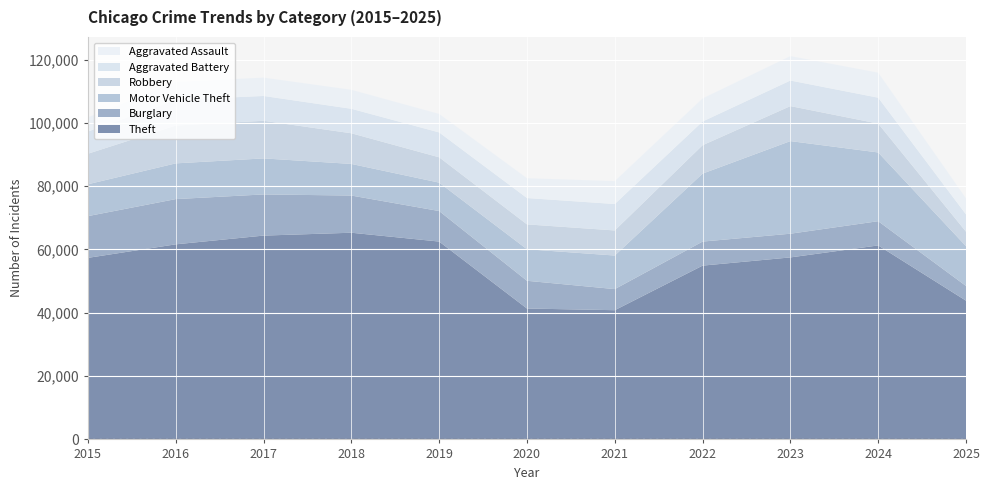

Reading left to right, list all the values displayed in this chart.

Theft: 2015=57353	2016=61626	2017=64386	2018=65290	2019=62499	2020=41350	2021=40821	2022=54899	2023=57494	2024=61281	2025=43827
Burglary: 2015=13184	2016=14289	2017=13001	2018=11747	2019=9639	2020=8758	2021=6661	2022=7594	2023=7486	2024=7653	2025=4649
Motor Vehicle Theft: 2015=10068	2016=11285	2017=11380	2018=9985	2019=8978	2020=9962	2021=10605	2022=21472	2023=29255	2024=21713	2025=12571
Robbery: 2015=9638	2016=11960	2017=11881	2018=9681	2019=7995	2020=7855	2021=7920	2022=8964	2023=11052	2024=9115	2025=4568
Aggravated Battery: 2015=7018	2016=8085	2017=7845	2018=7734	2019=7858	2020=8320	2021=8348	2022=7495	2023=8080	2024=8183	2025=5456
Aggravated Assault: 2015=4480	2016=5713	2017=5793	2018=6002	2019=5841	2020=6265	2021=7242	2022=7281	2023=7712	2024=7905	2025=5077